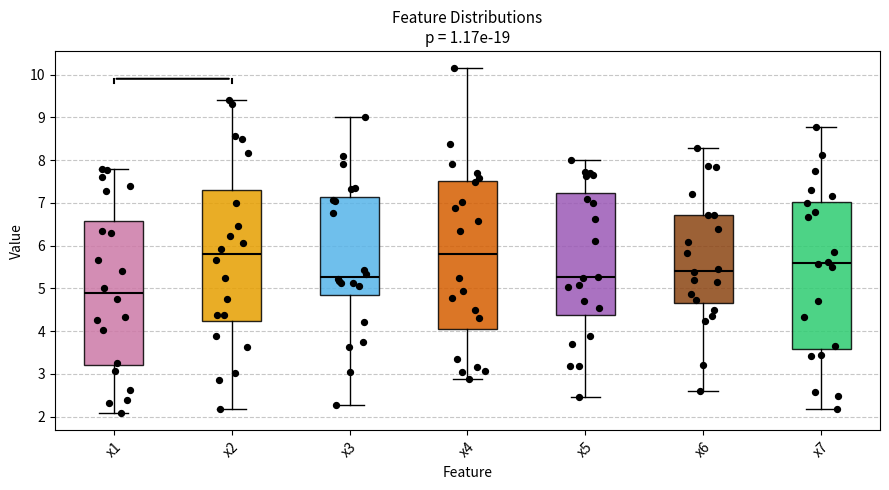

Where does the lower whisker of the box for x2 end on the y-axis? The values are not printed on the chart, so give them approximately, as read against the axis.

2.2